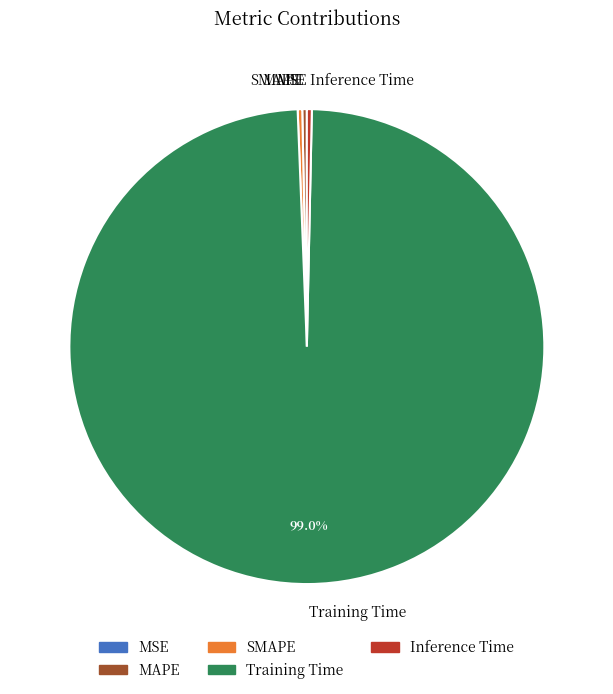

What is the majority slice?

Training Time